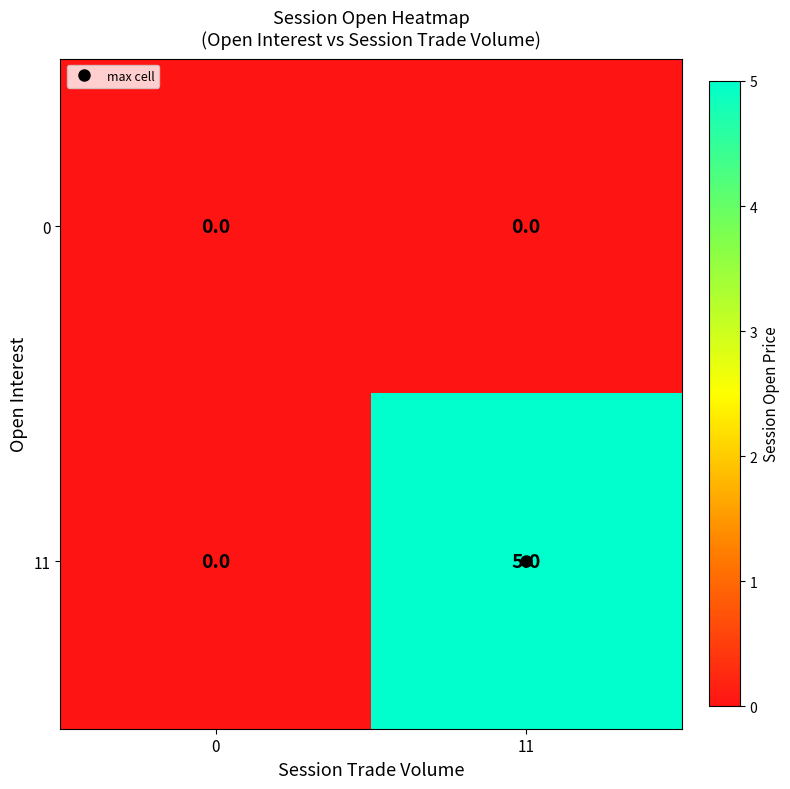

What is the sum of all 11 values?

5